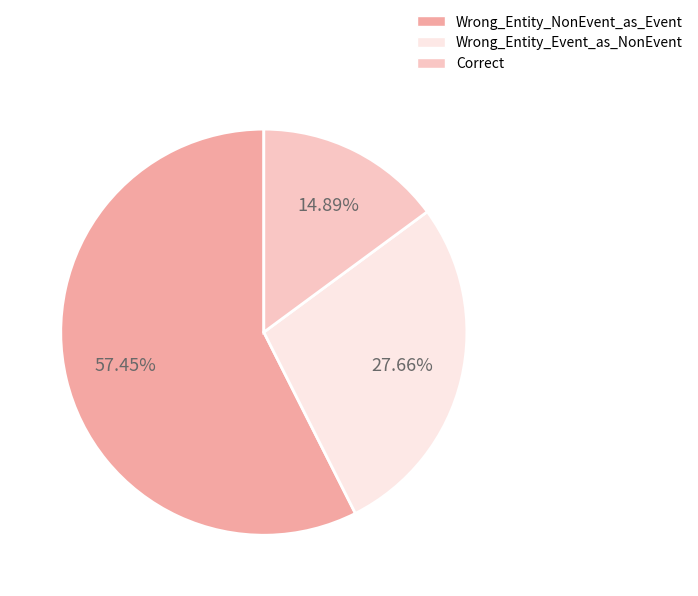

How many slices are in this pie chart?

3